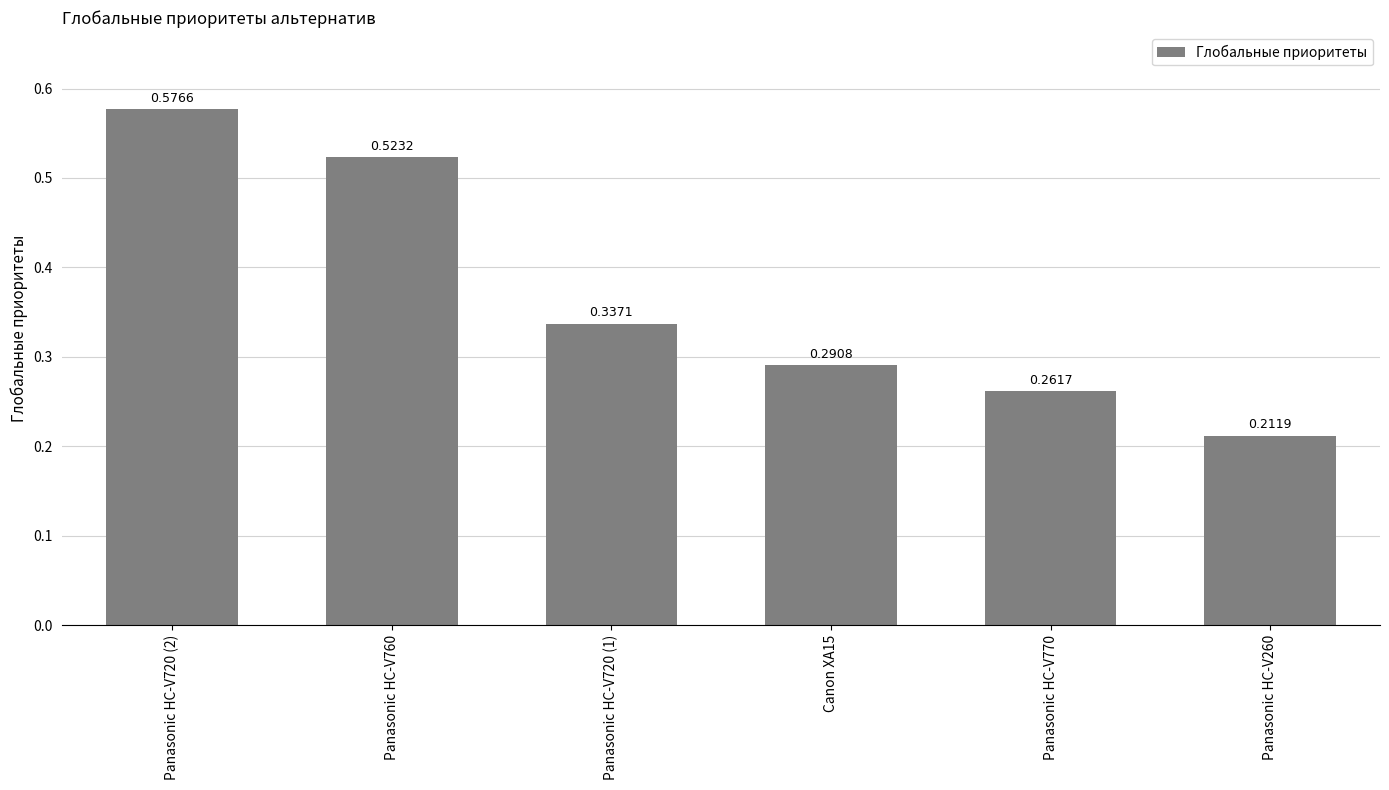

How many values are between 0 and 1?

6